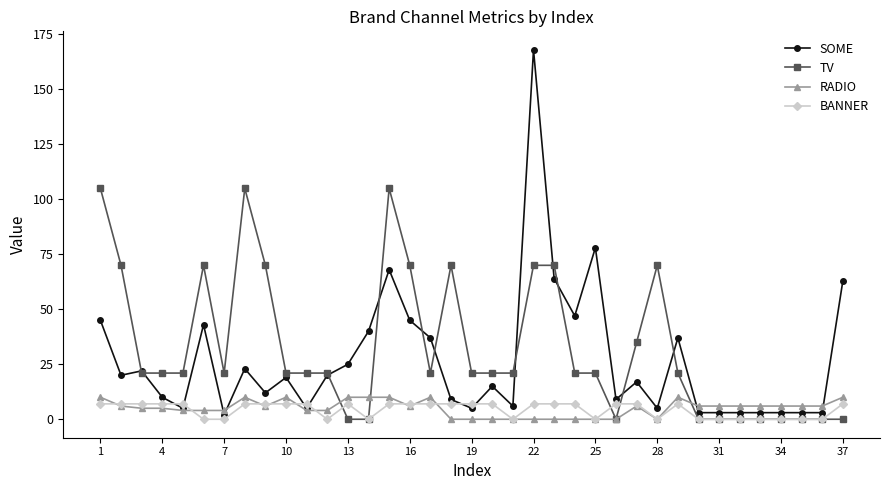

At how many categories does at least one series exceed 76?

5